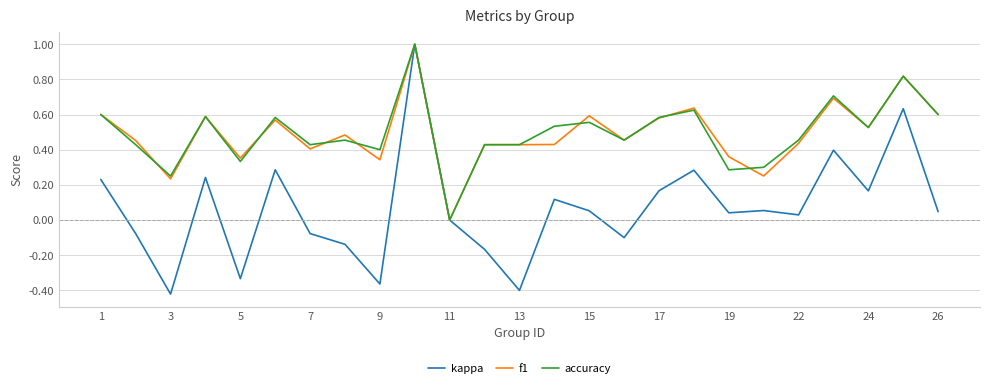

Which series has the largest range (max minus min)?

kappa